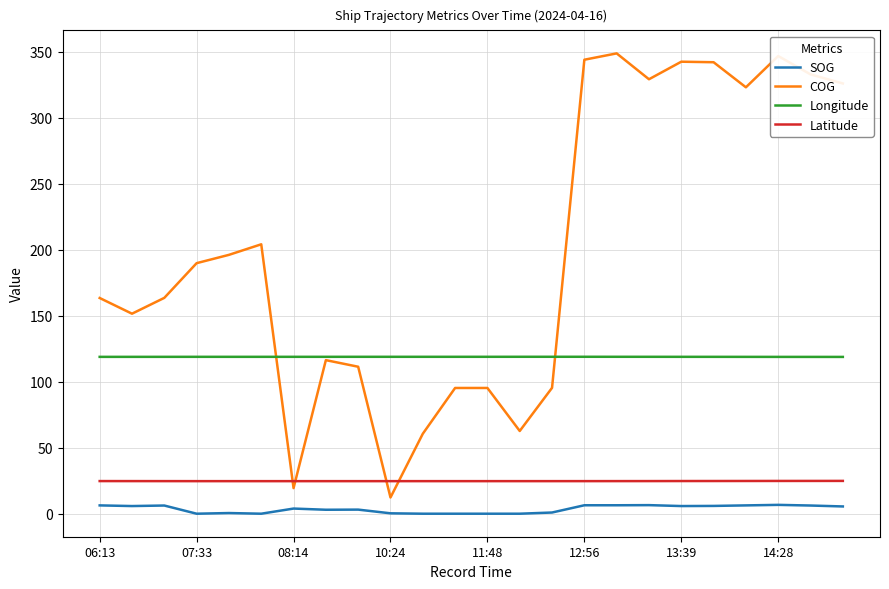

True or false: SOG and Longitude intersect in this chart.

False